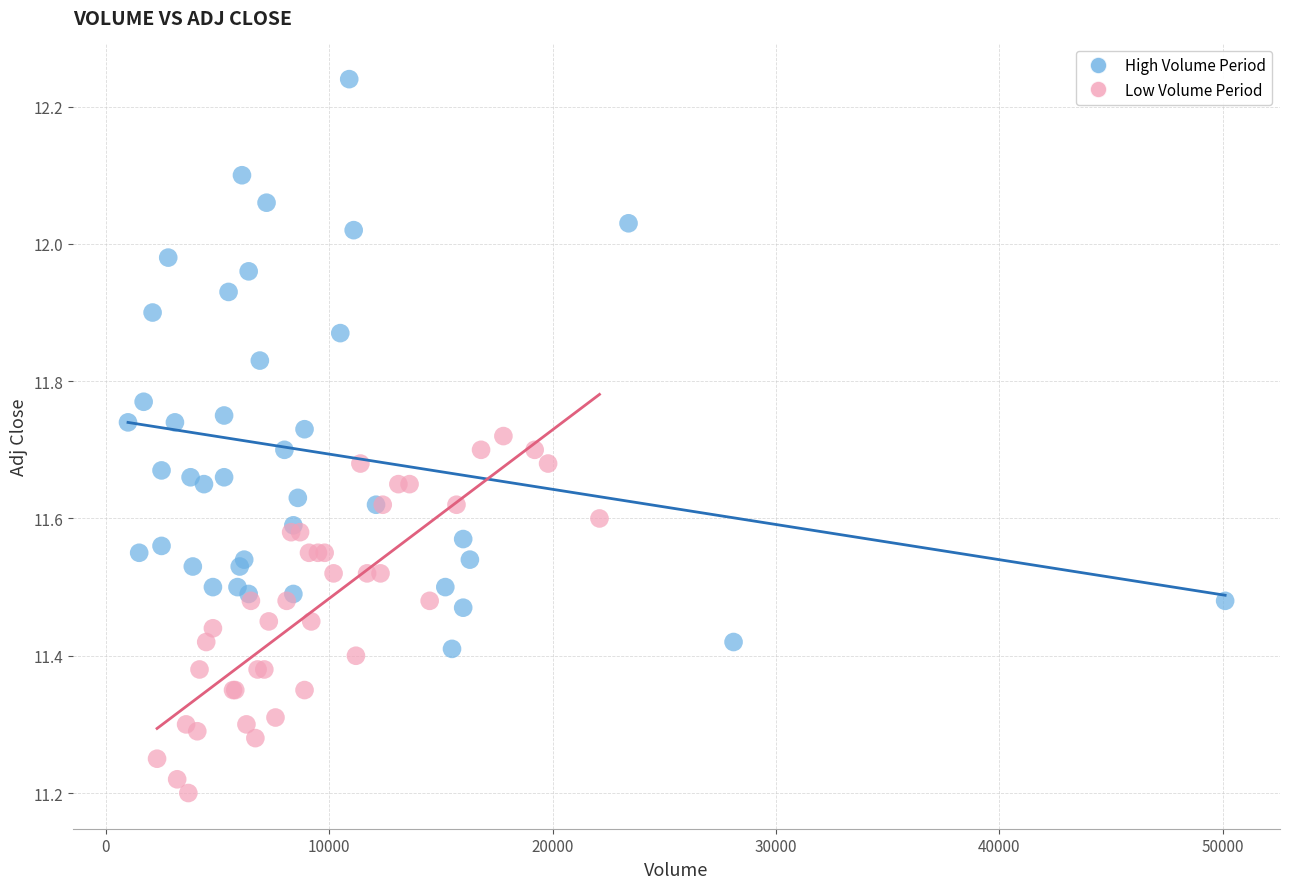

Which series reaches the minimum Y coordinate?

Low Volume Period